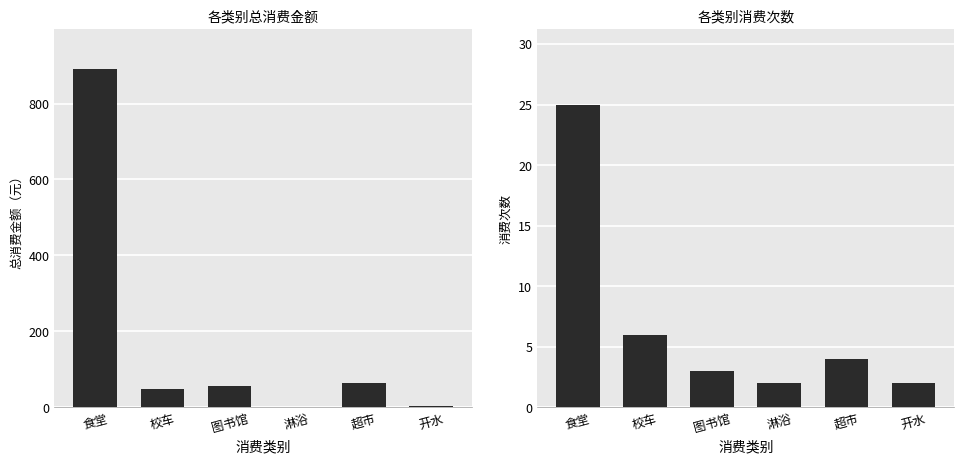

What is the difference between the 总消费金额 values at 校车 and 开水?

45.0